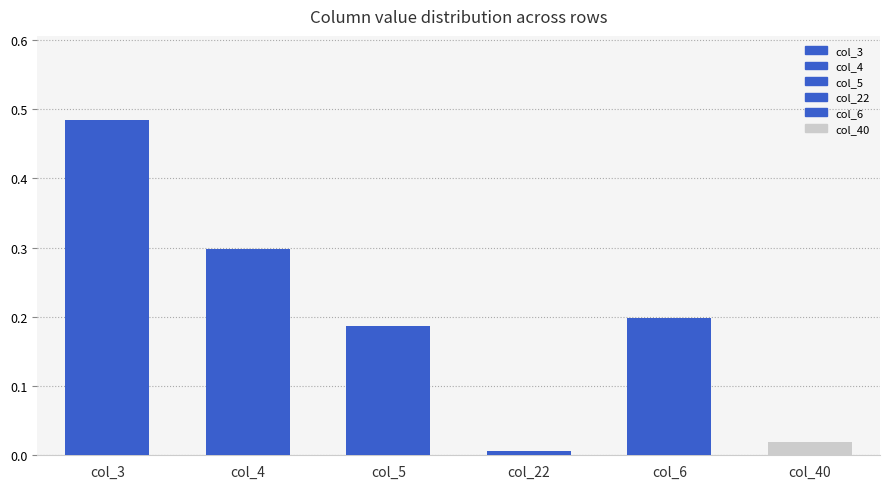

How many bars are there in total?

6